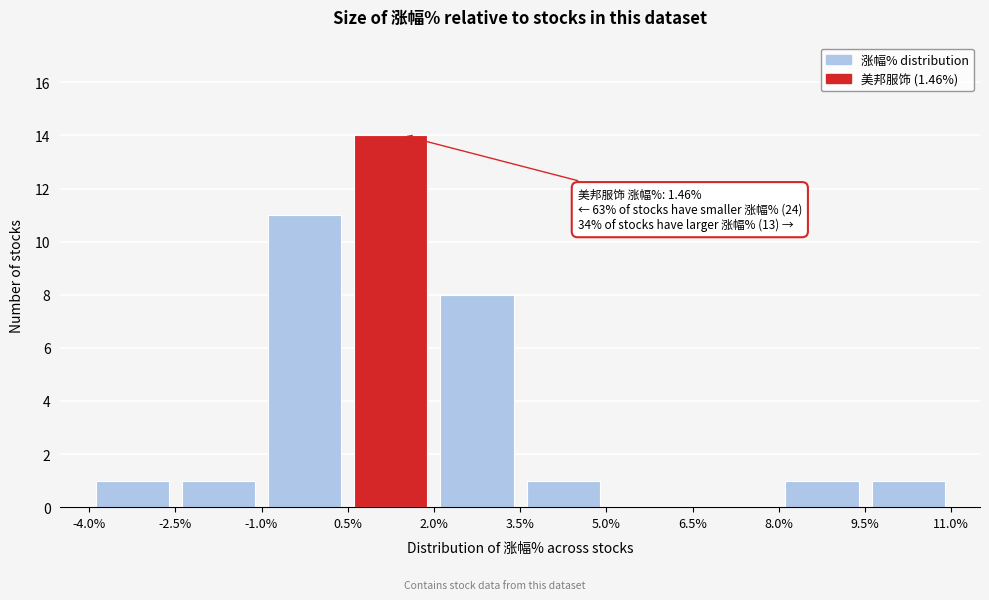

Which range on the x-axis has the tallest bar?

0.5% to 2.0%